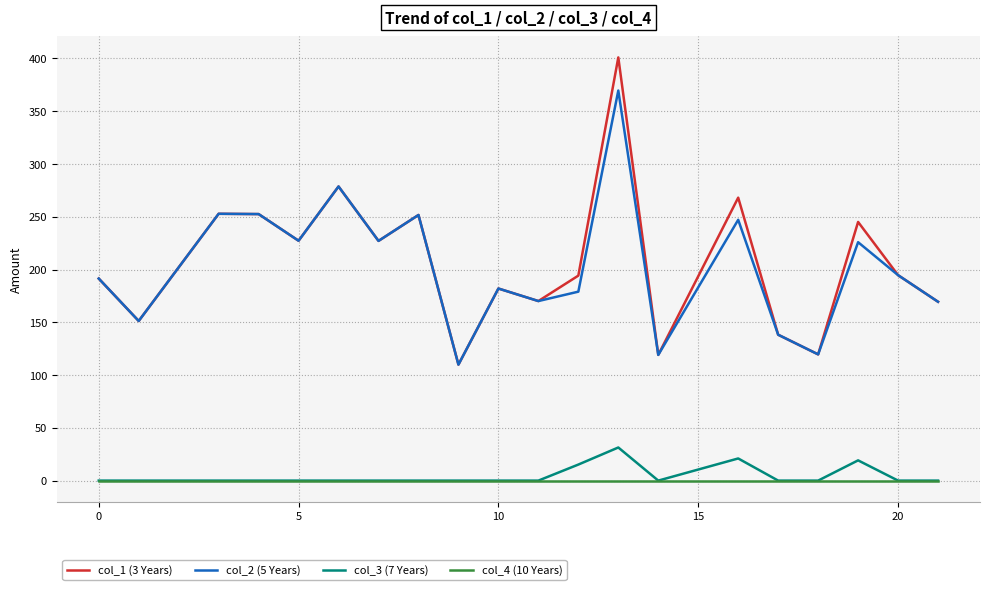

Does the chart display data point markers on the line(s)?

No